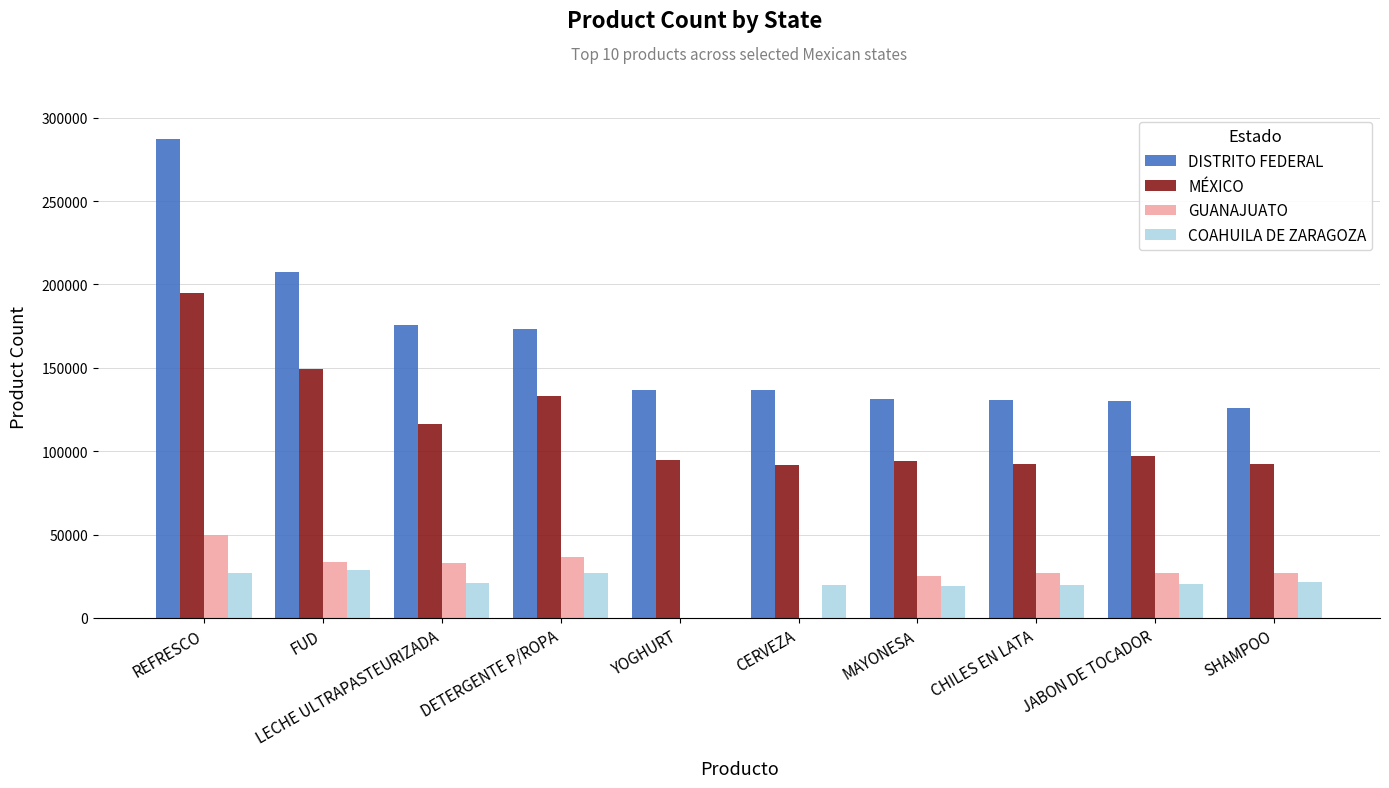

How many groups of bars are there?

10